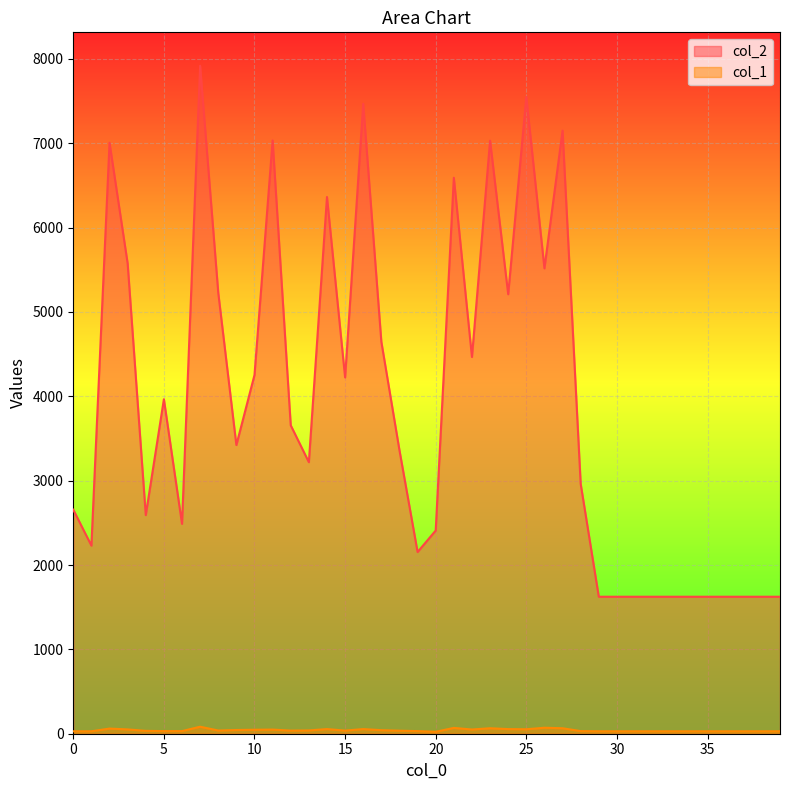

What is the difference between the maximum and minimum values in the col_1 series?

60